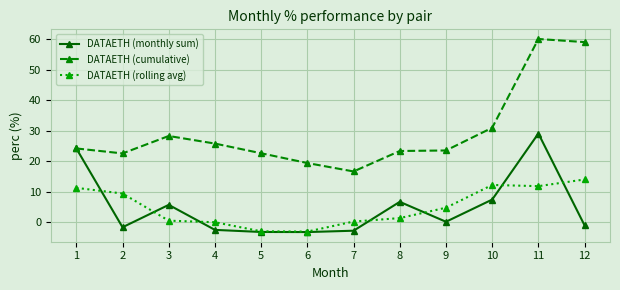

At how many categories does at least one series exceed 35?

2